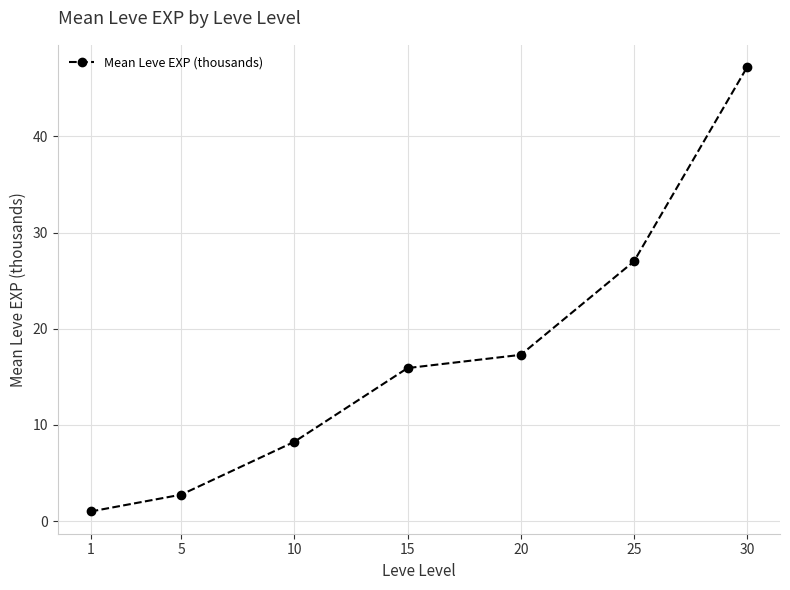

The chart shows a value of 6.1 at 25. True or false?

False